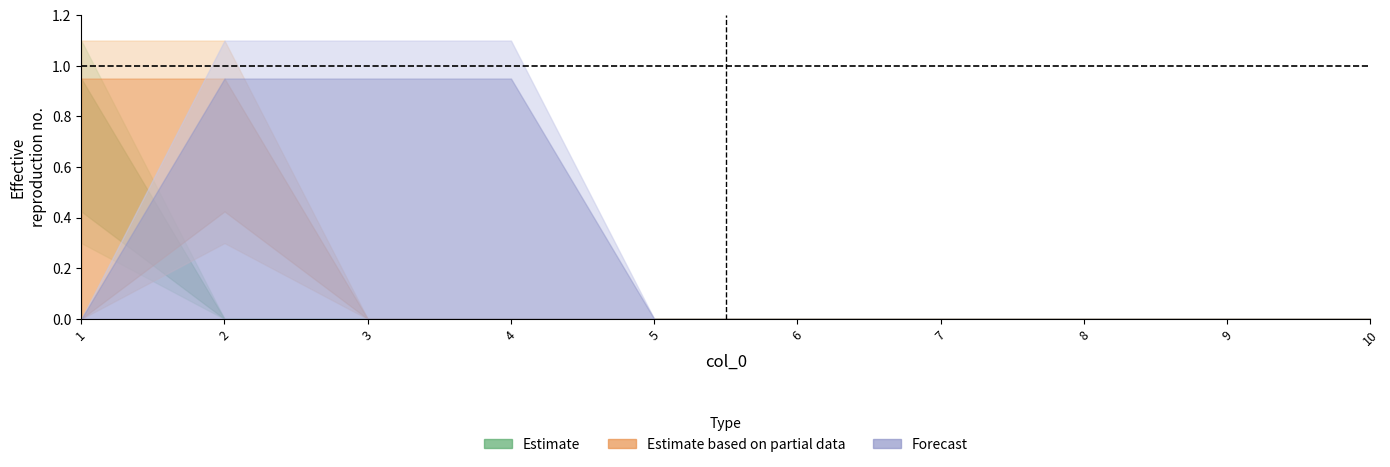

Count the 5 values in the range 0 to 1.

10